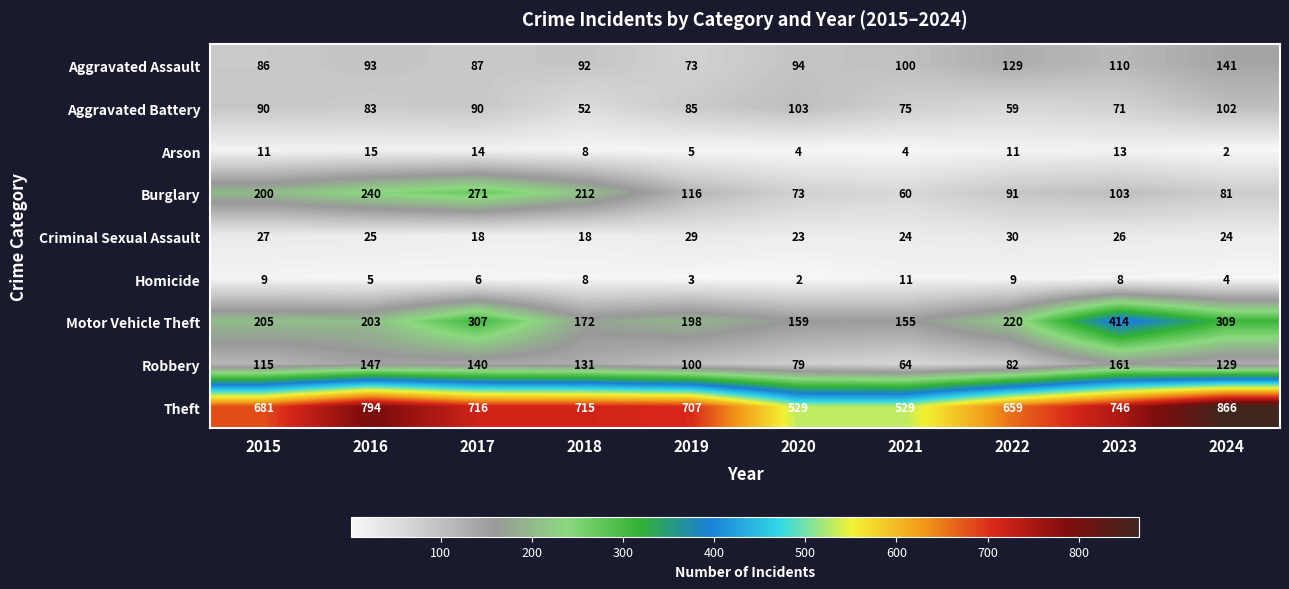

What is the total value across all series at 2015?

1424